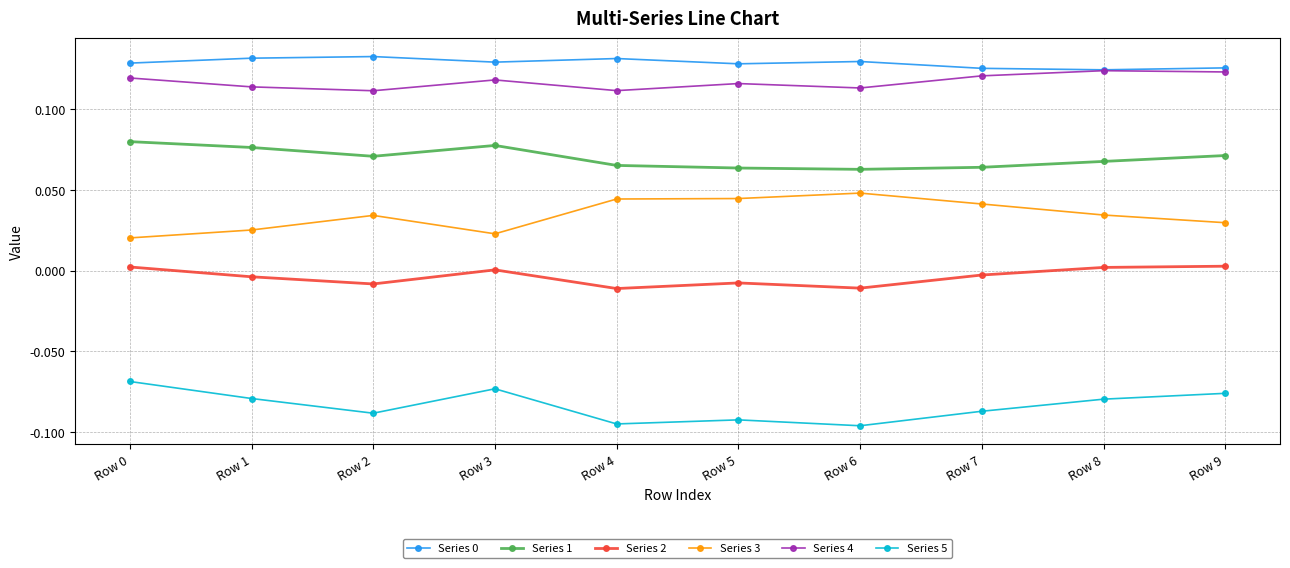

True or false: Series 2 has more than 1 interior local peaks.

True